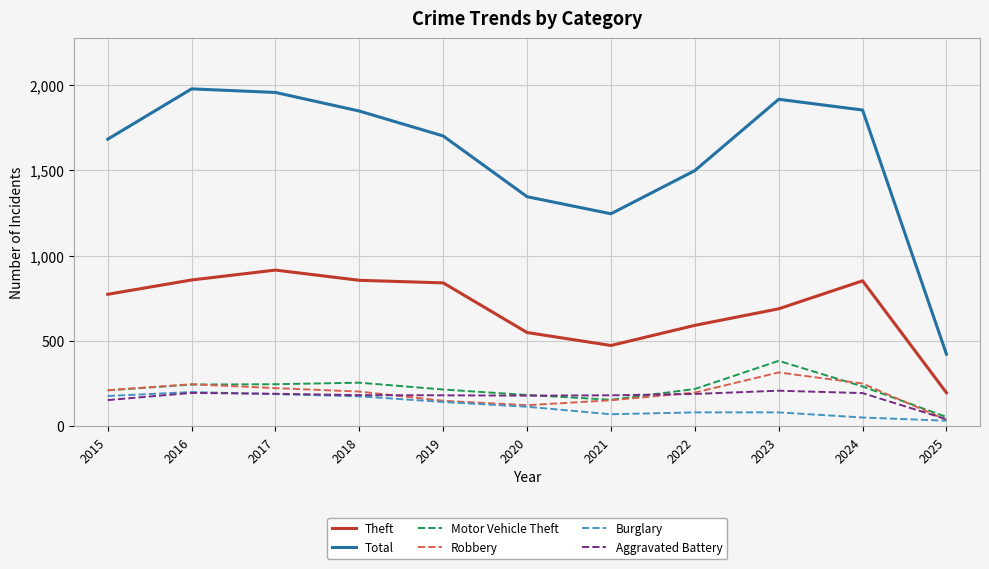

Where does the Total series first go above 1702?

2016